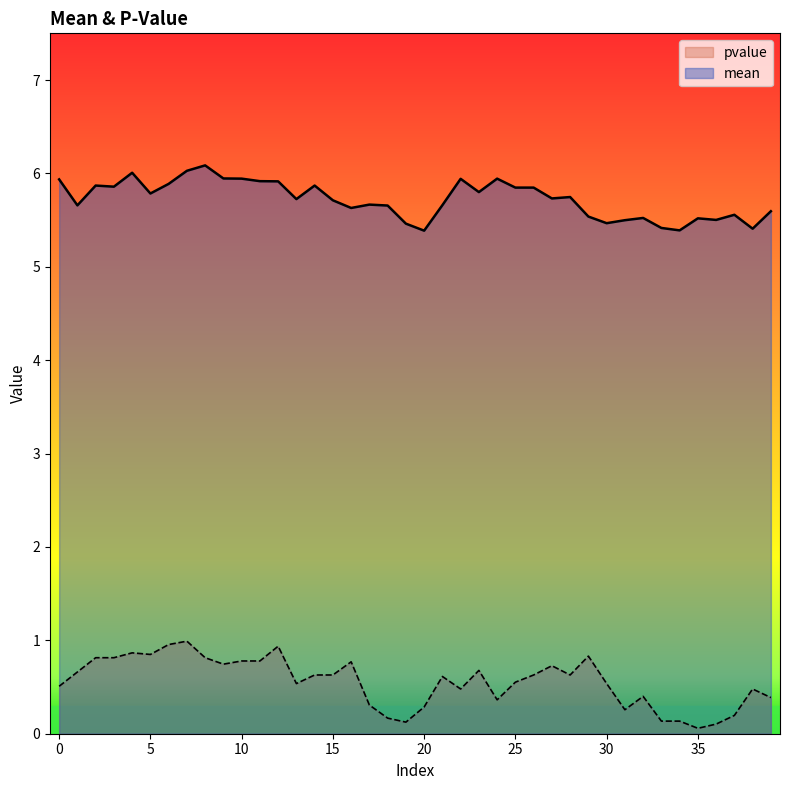

Rank the series by their maximum value, from lowest to highest.

pvalue, mean